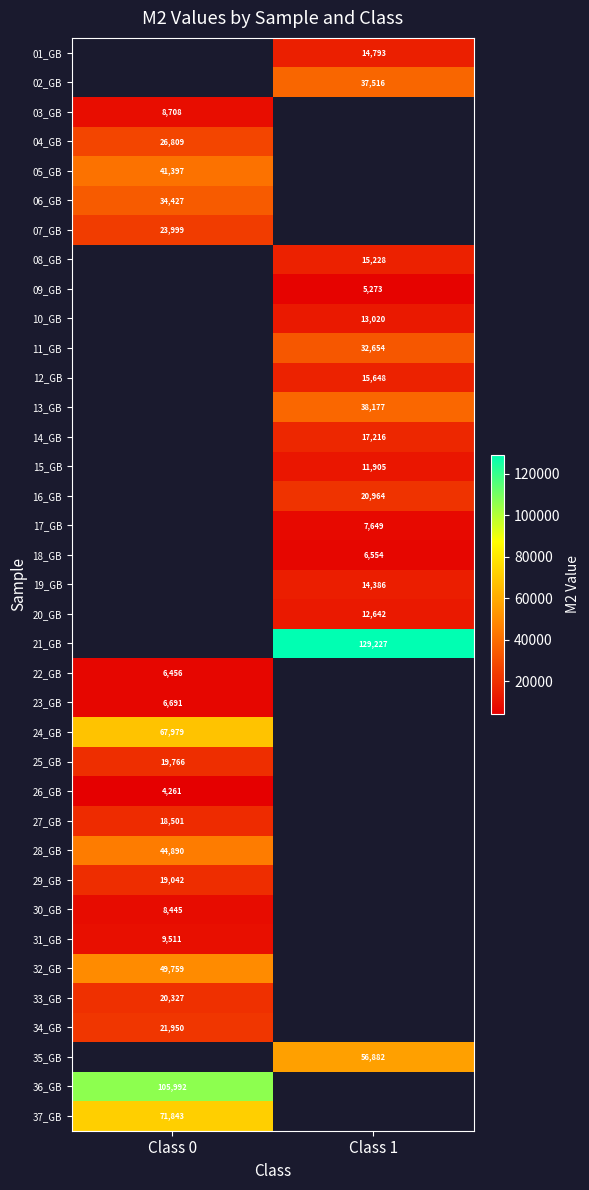

Is it true that 29_GB equals 19042.0 at Class 0?

True